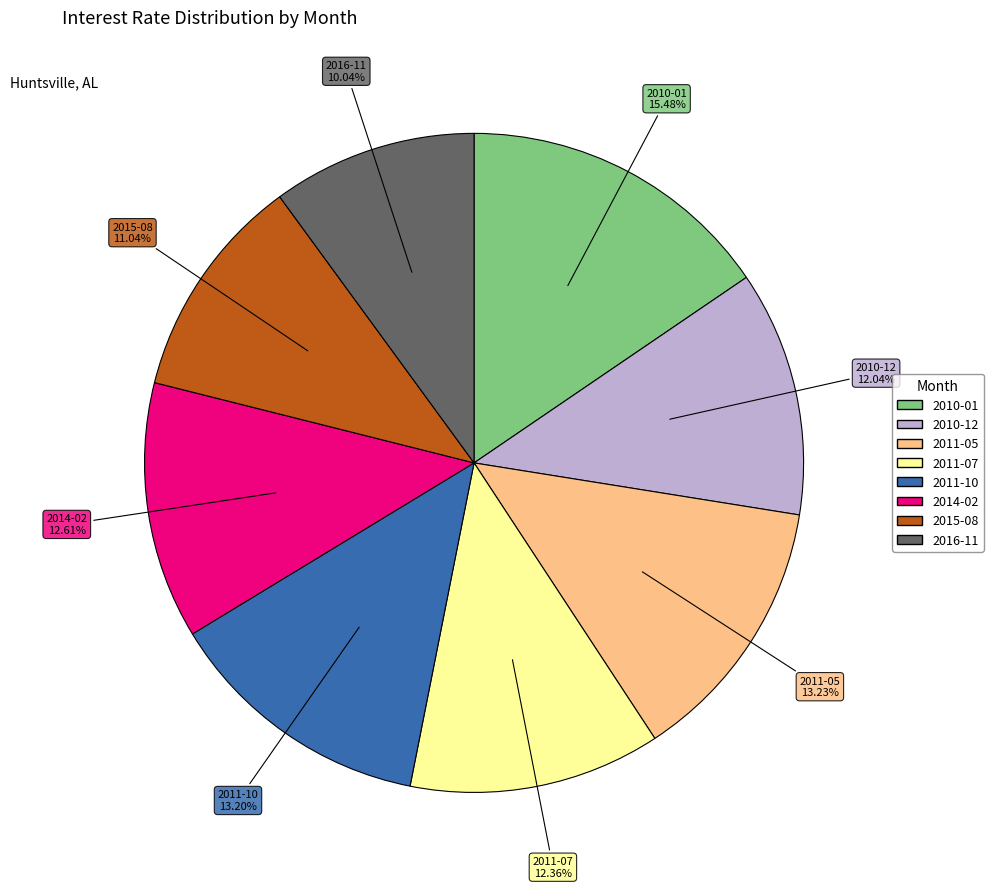

What percentage do 2011-07 and 2011-05 together represent?

25.6%